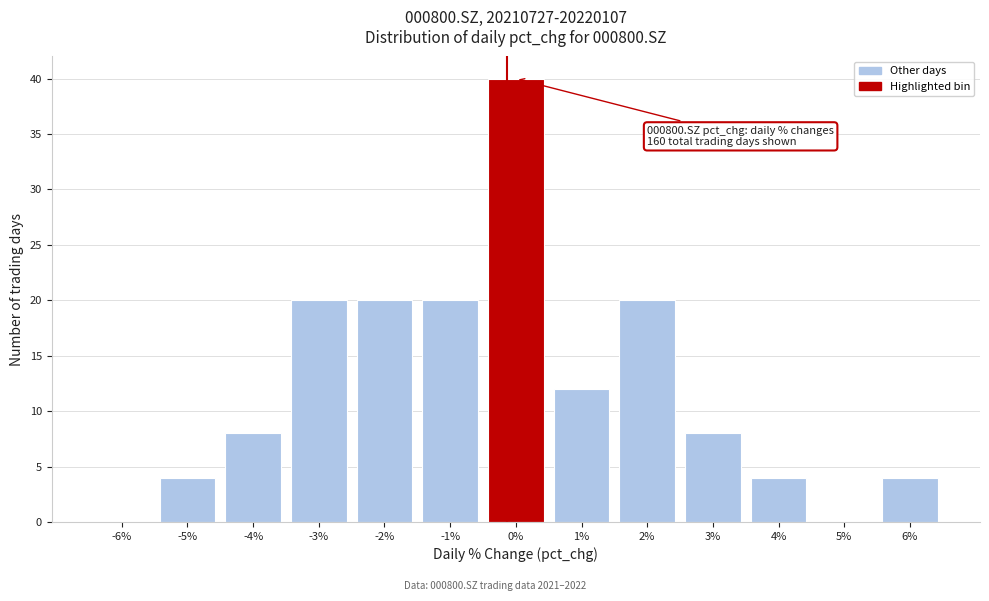

Reading left to right, what are all the values shown in this chart?

-6%=0	-5%=4	-4%=8	-3%=20	-2%=20	-1%=20	0%=40	1%=12	2%=20	3%=8	4%=4	5%=0	6%=4